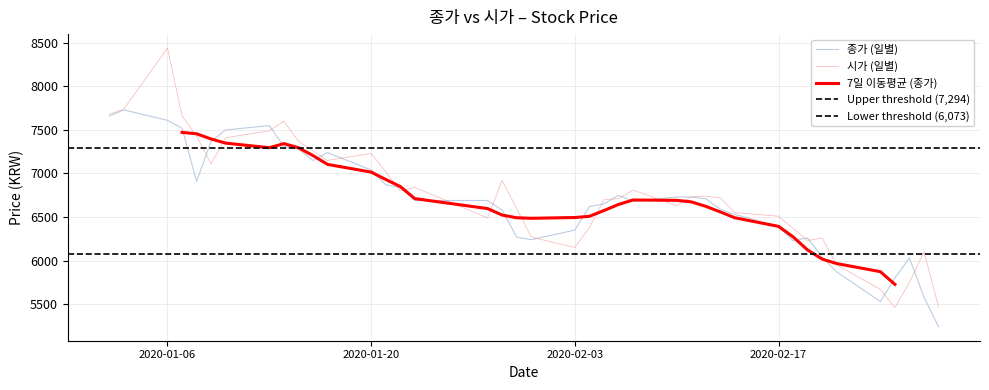

What is the lowest value of the 종가 (일별) series?

5240